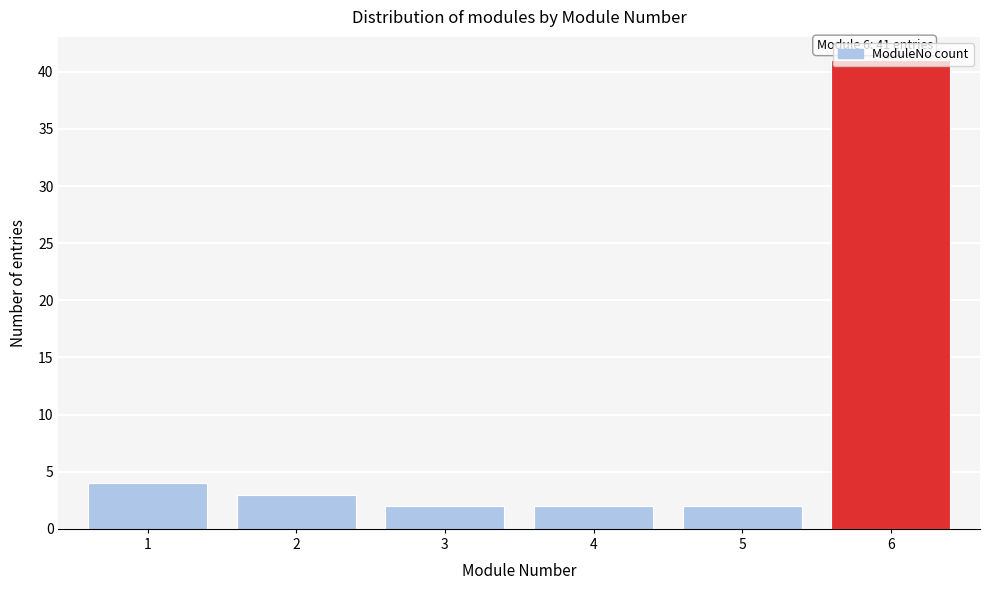

What is the average value?

9